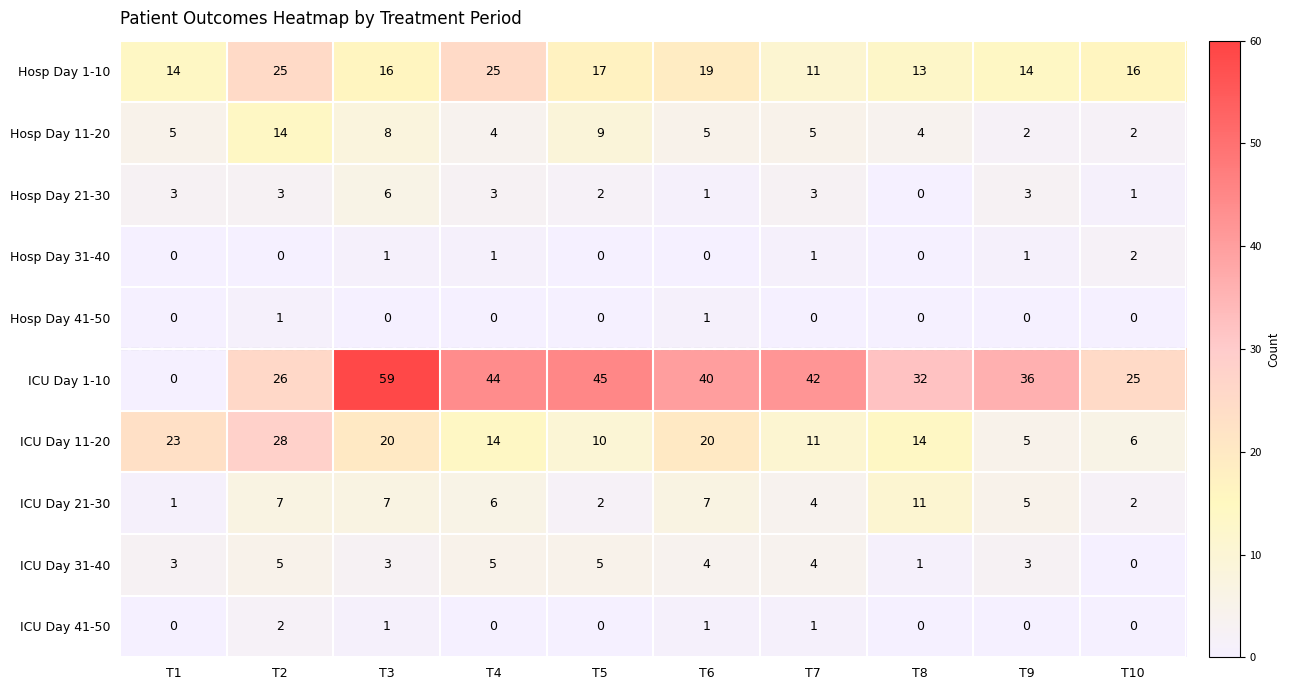

What is the average value of the ICU Day 21-30 series?

5